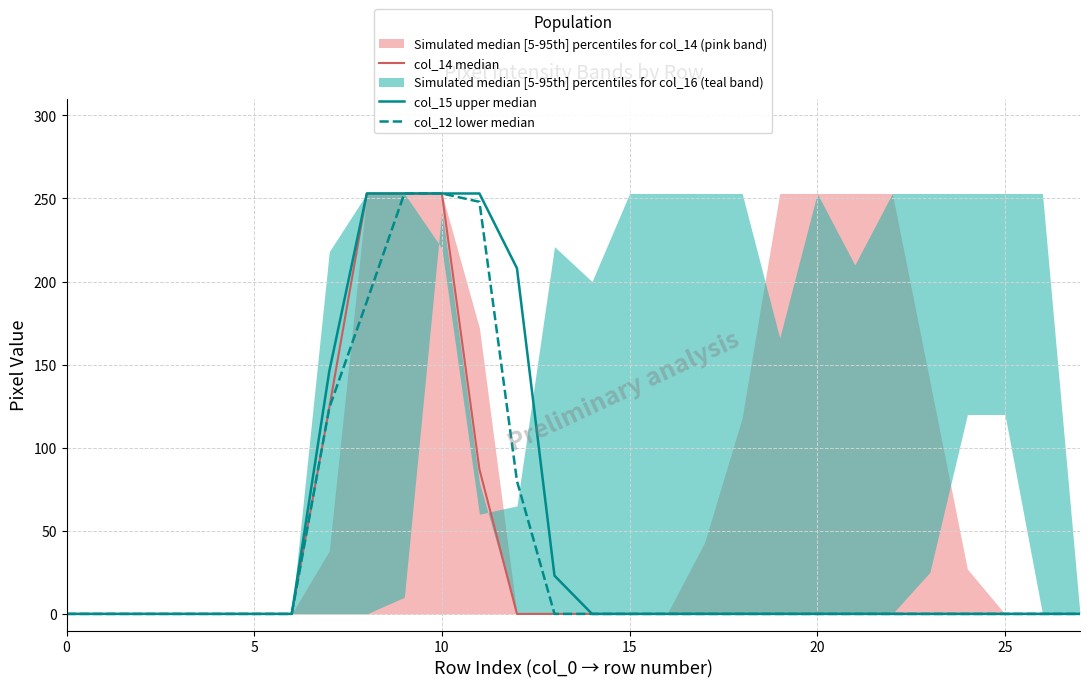

True or false: col_14 median and col_12 lower median cross at least once.

False